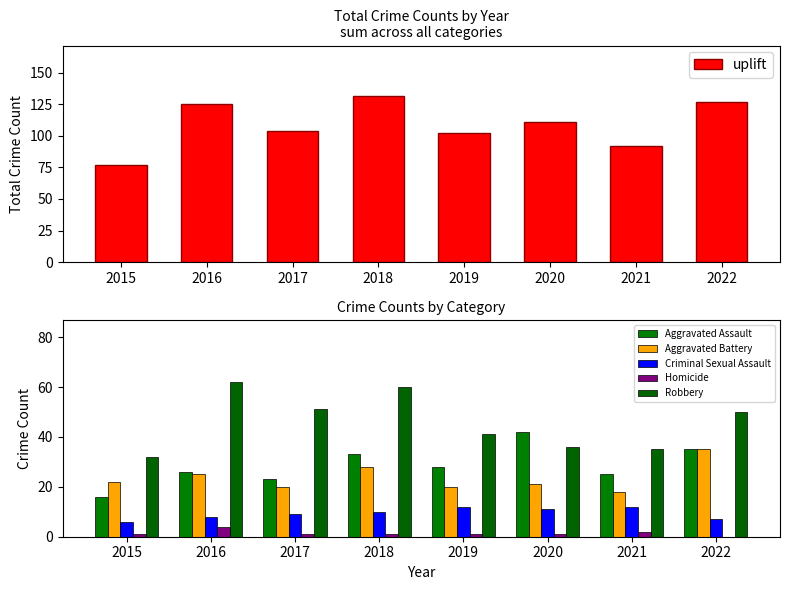

How many values in the Aggravated Assault series are below 28?

4